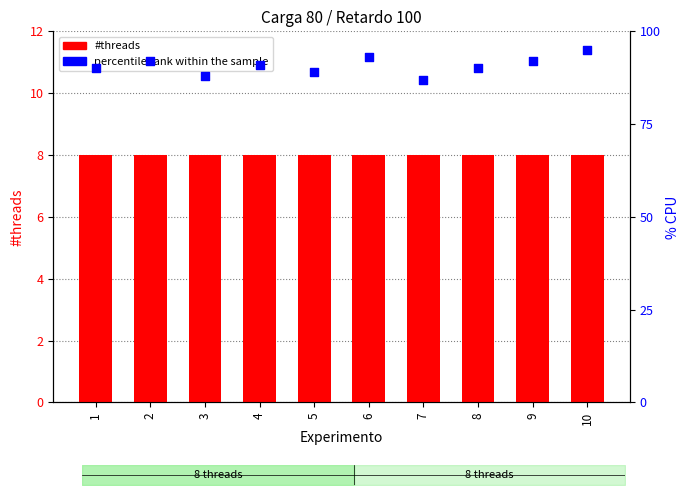

Which series contains the highest Y value?

percentile rank